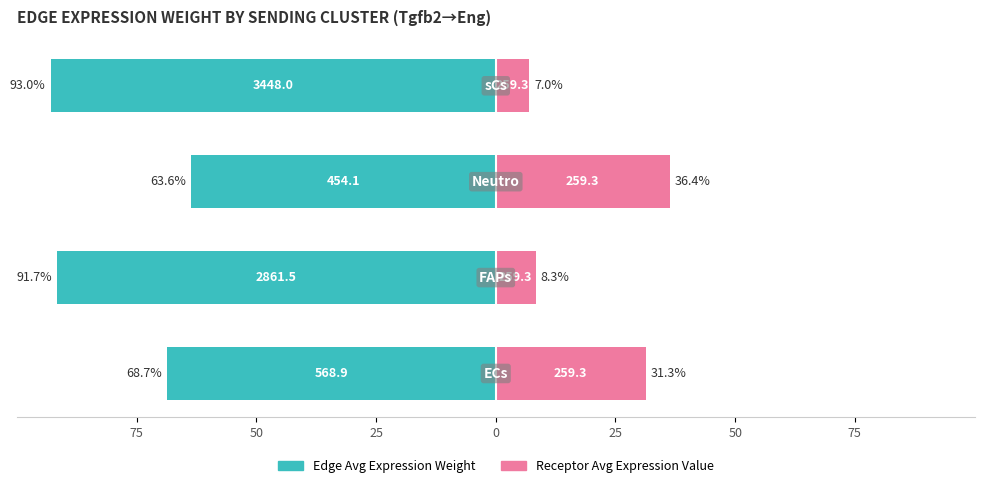

How many categories are shown in the chart?

4